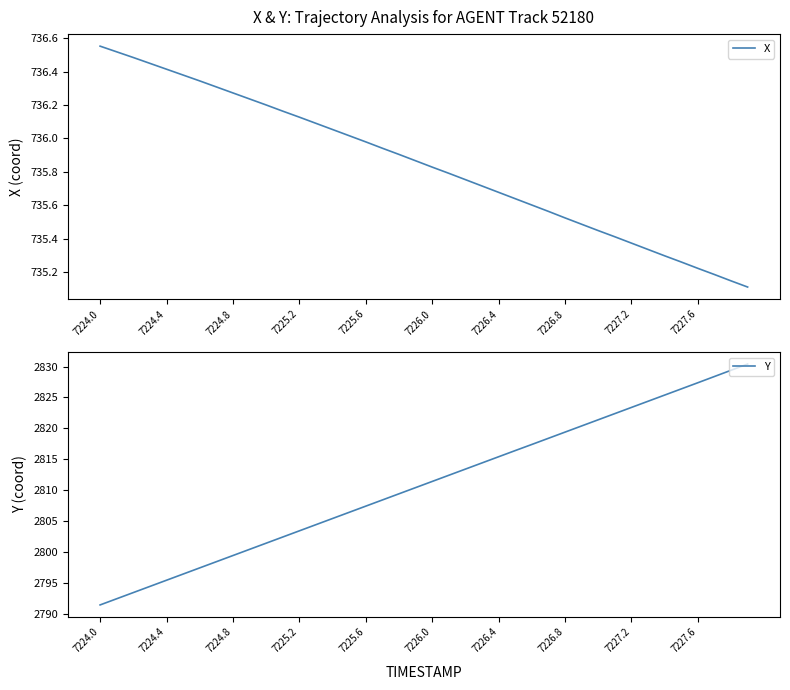

True or false: X and Y cross at least once.

False